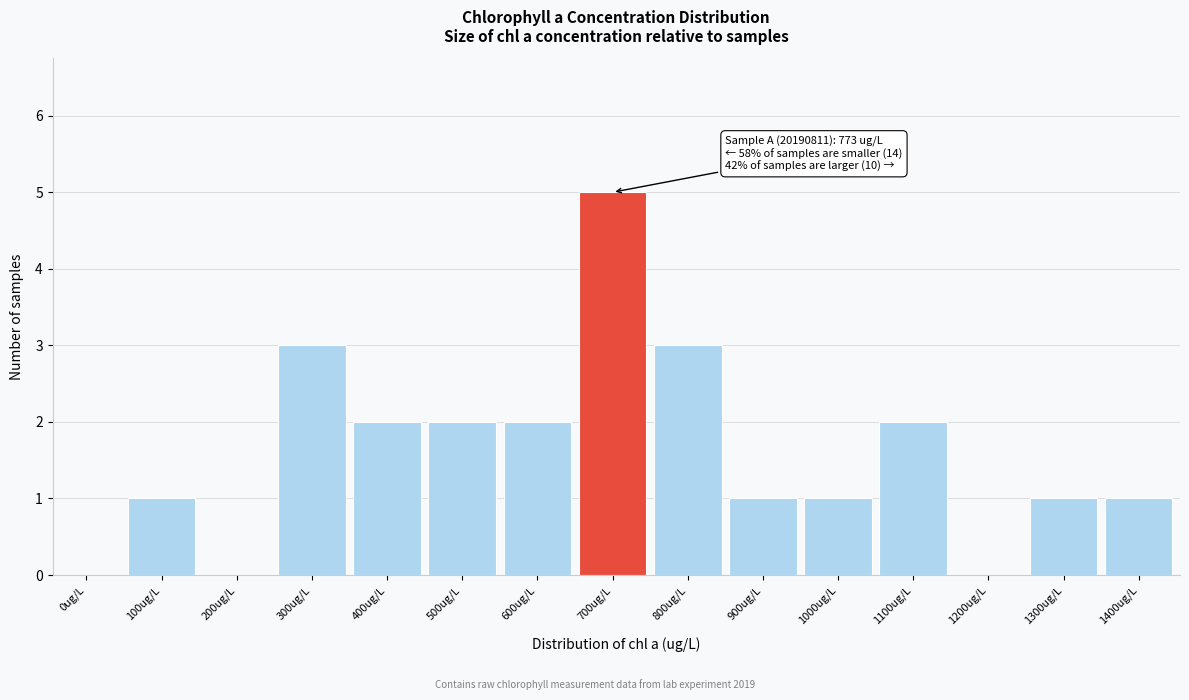

Reading right to left, extract all data points from this chart.

1400ug/L=1	1300ug/L=1	1200ug/L=0	1100ug/L=2	1000ug/L=1	900ug/L=1	800ug/L=3	700ug/L=5	600ug/L=2	500ug/L=2	400ug/L=2	300ug/L=3	200ug/L=0	100ug/L=1	0ug/L=0